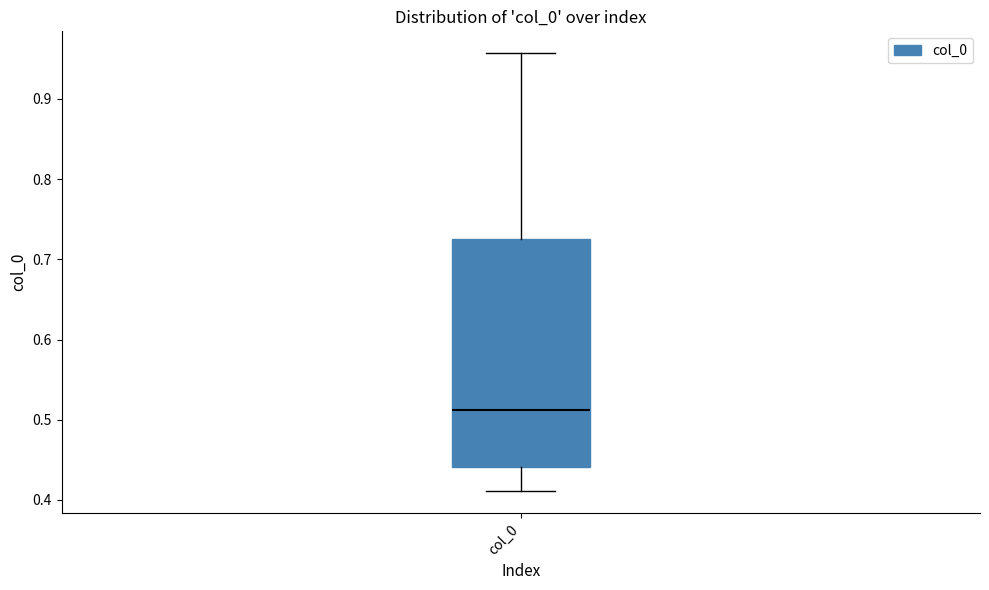

Read this box plot against the y-axis: the position of the median line, the range covered by the box, and the ends of both whiskers. The values are not printed on the chart, so give them approximately, as read against the axis.

median 0.51, box 0.44 to 0.73, whiskers 0.41 to 0.96